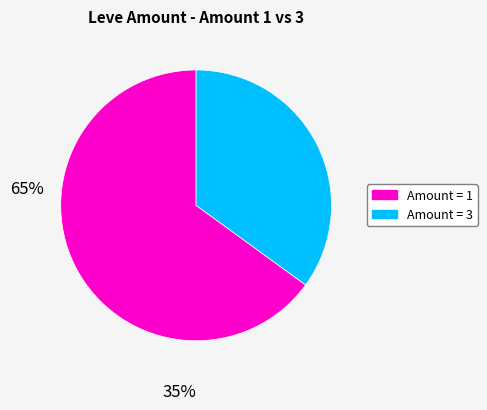

Does any single category account for the majority?

Yes